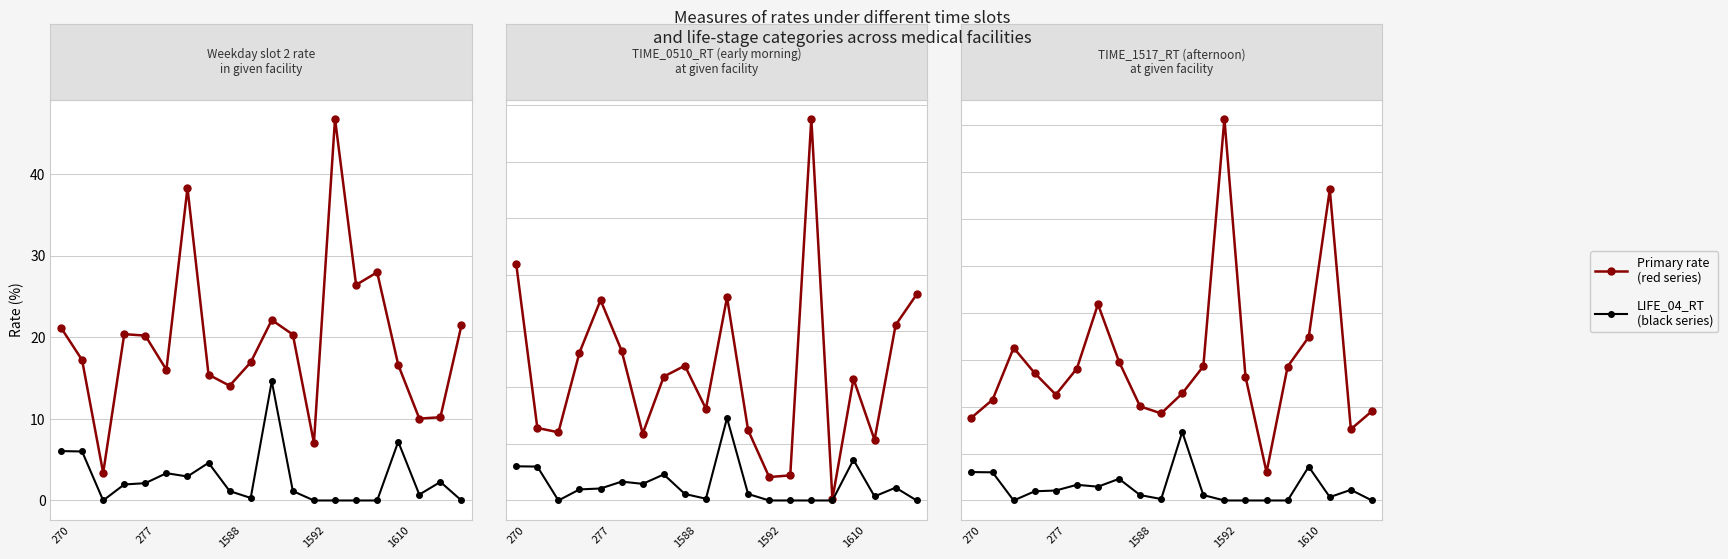

Between 19 and 6, which is larger?

6